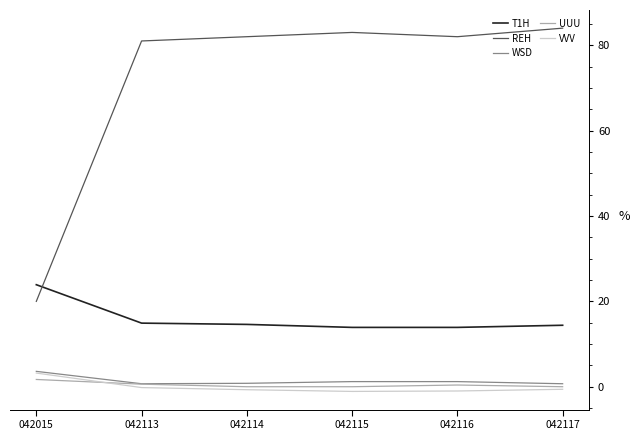

Is it true that T1H equals 14.9 at 042113?

True